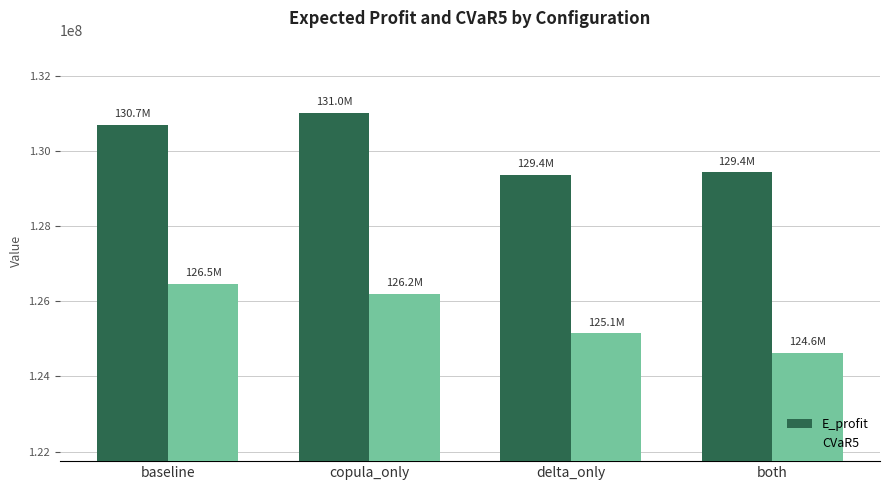

Reading right to left, transcribe all the data shown in this chart.

E_profit: both=129440910.4	delta_only=129375443.7	copula_only=131024087.9	baseline=130702060.5
CVaR5: both=124625111.6	delta_only=125146064.1	copula_only=126200802.8	baseline=126462732.6